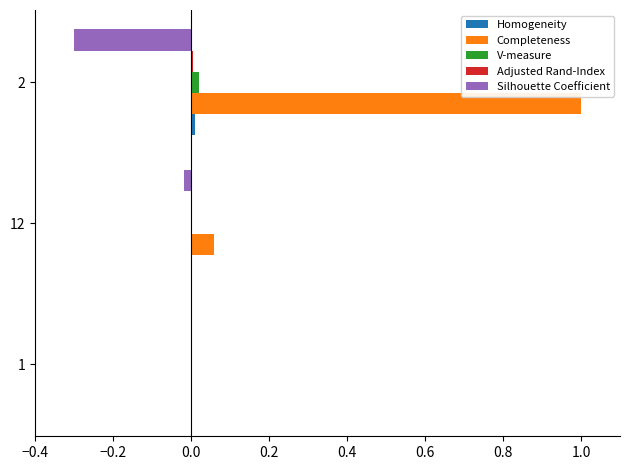

Which series has the largest total across all categories?

Completeness